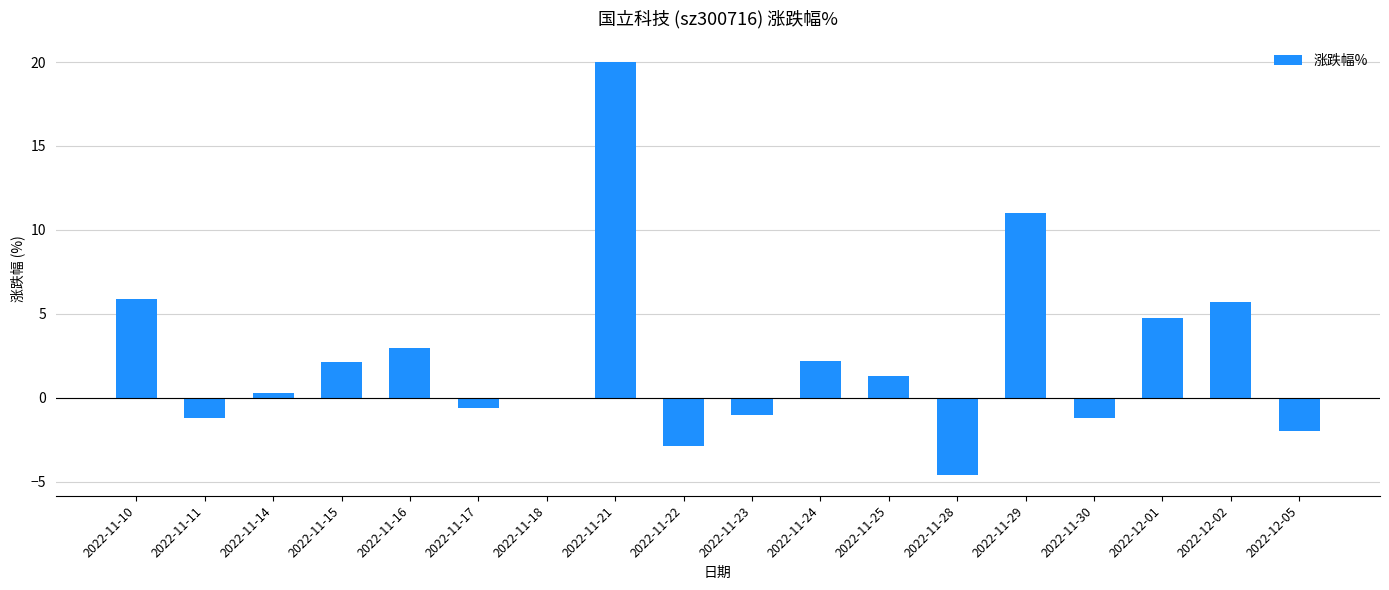

What is the average value?

2.4